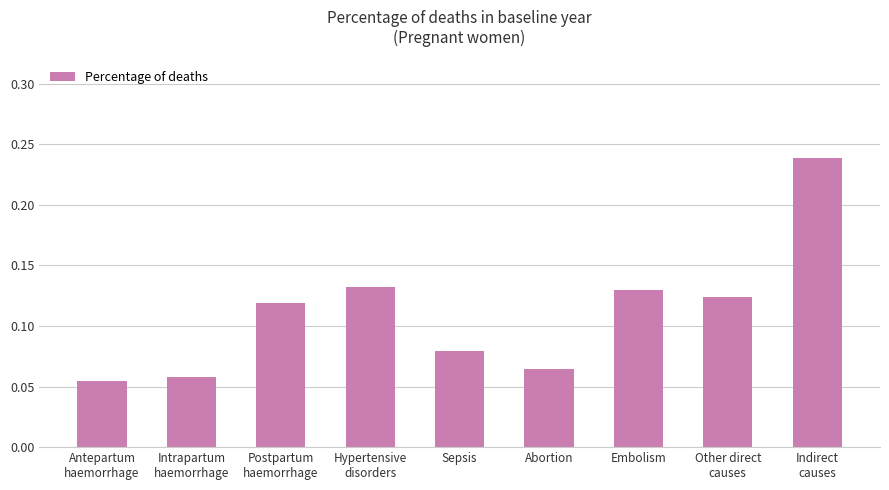

What is the label of the 3rd bar from the right?

Embolism